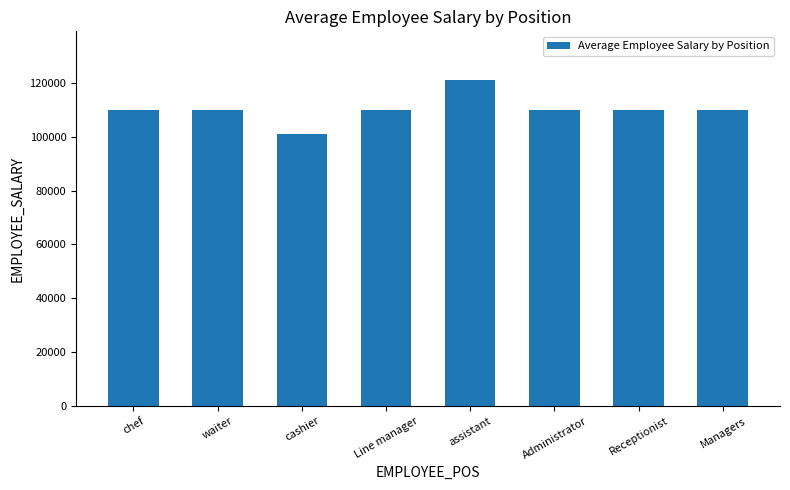

What is the value of the 4th bar from the left?

110000.0